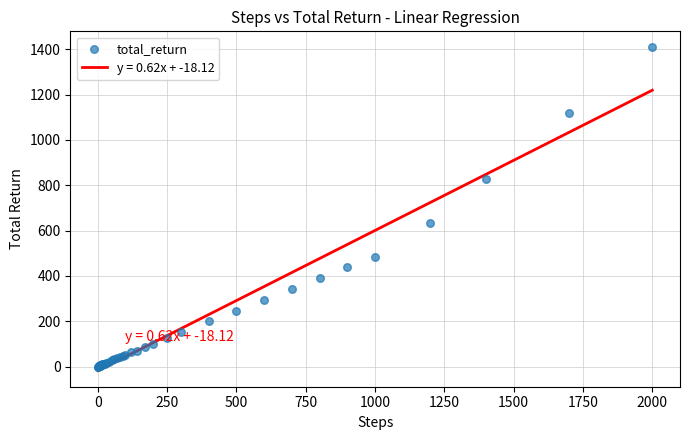

What Y value in the scatter plot is closest to 703?

635.0